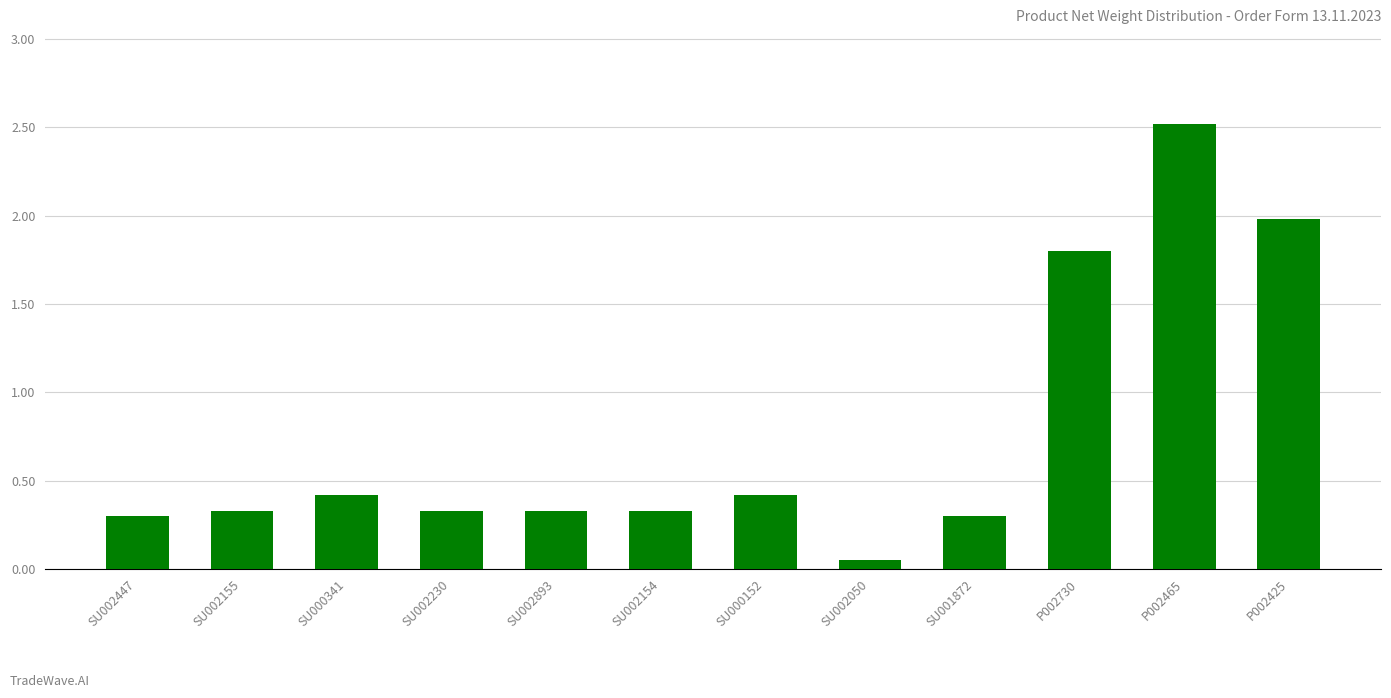

Which label corresponds to the largest value in the chart?

P002465